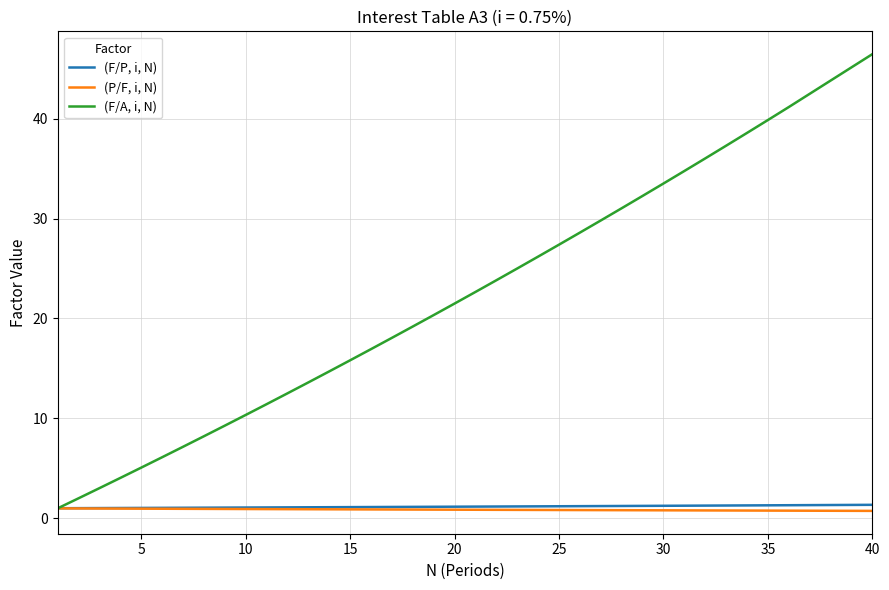

What is the greatest value displayed?

46.4